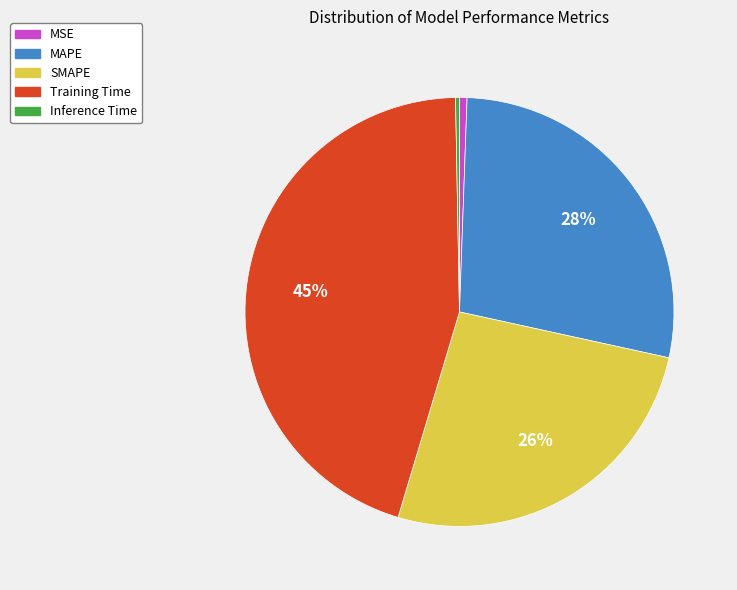

Is SMAPE the majority of the pie?

No